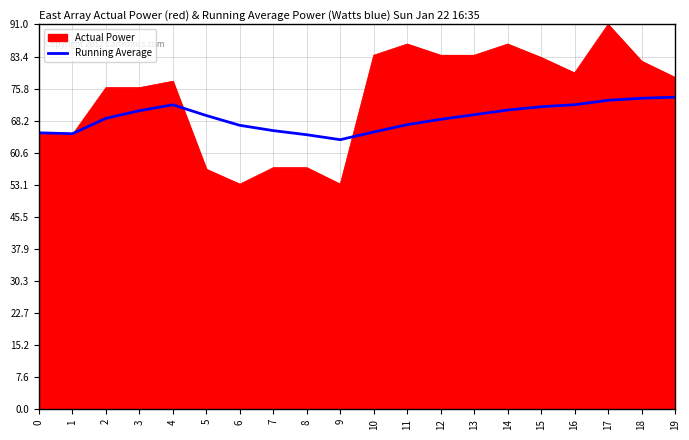

Between 0 and 19, which series saw the biggest shift?

Actual Power